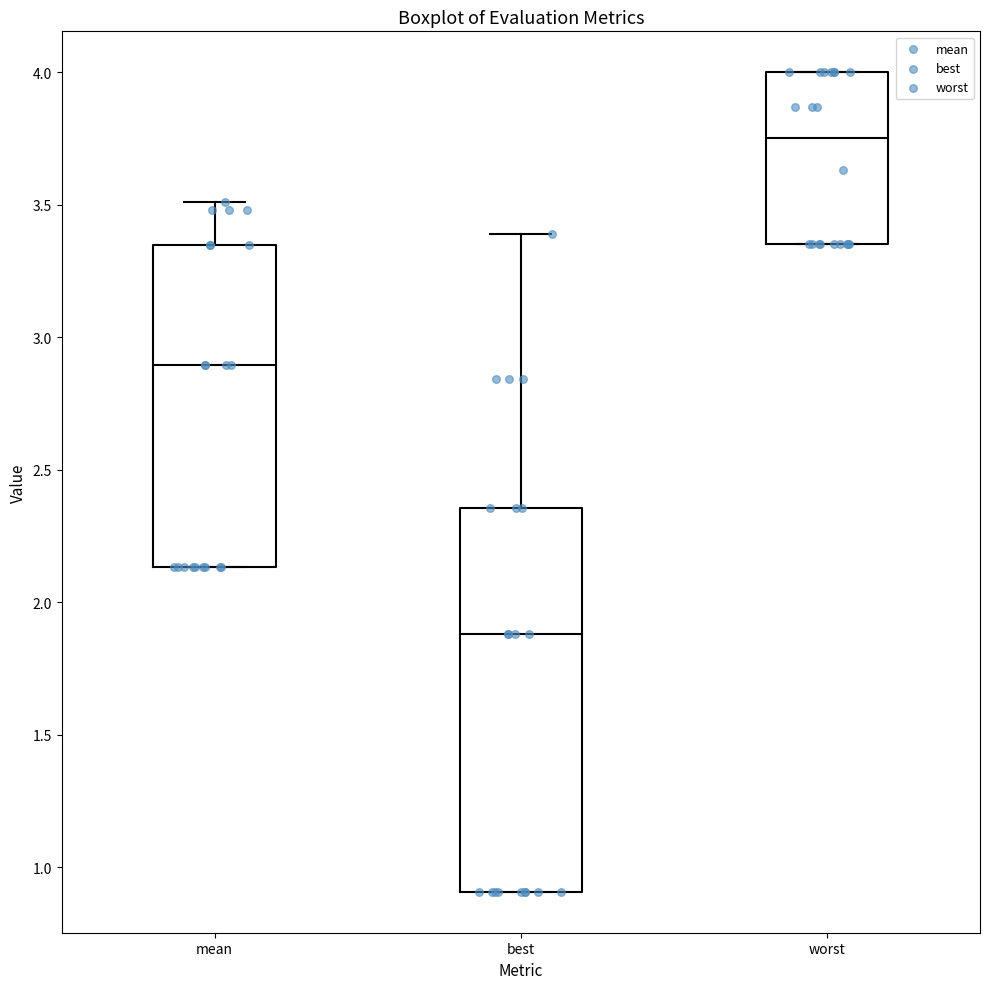

Which box has the highest median line?

worst